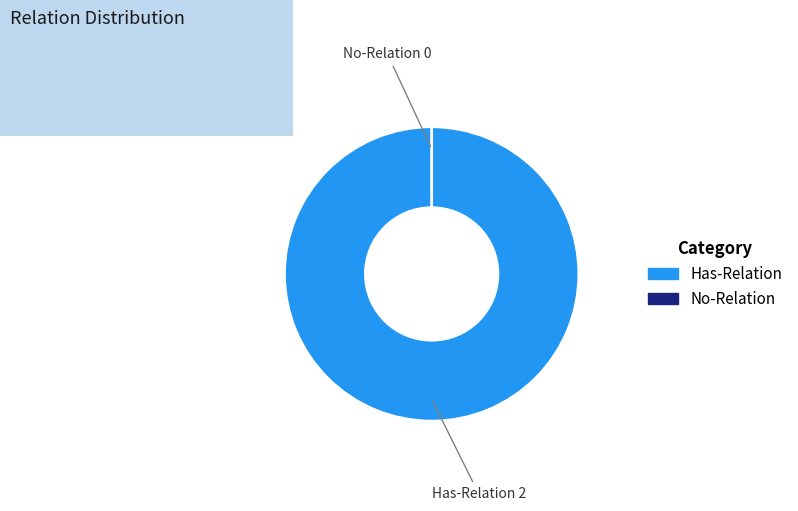

How much of the chart is everything except No-Relation?

100.0%